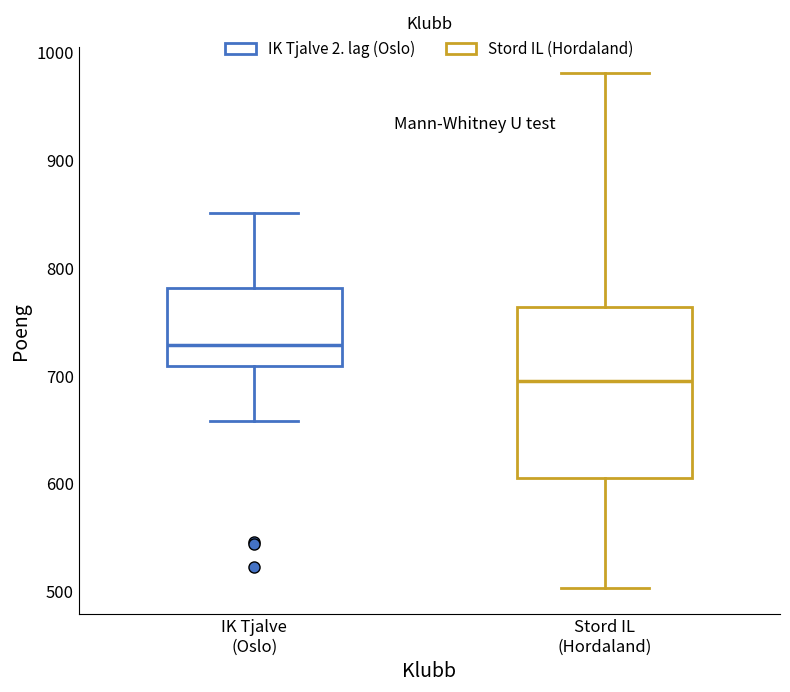

Reading left to right, read every box against the y-axis: the position of its median line, the range the box covers, and the ends of its whiskers. The values are not printed on the chart, so give them approximately, as read against the axis.

IK Tjalve (Oslo): median 730, box 710 to 780, whiskers 660 to 850
Stord IL (Hordaland): median 700, box 610 to 760, whiskers 500 to 980